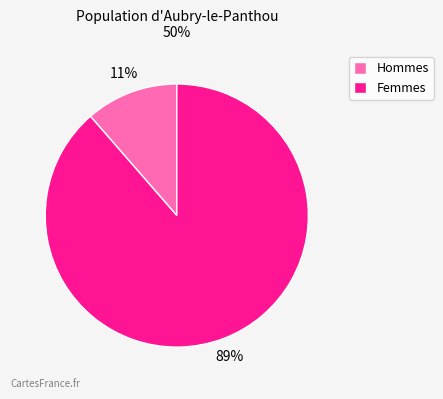

Is the sum of Hommes and Femmes greater than half?

Yes